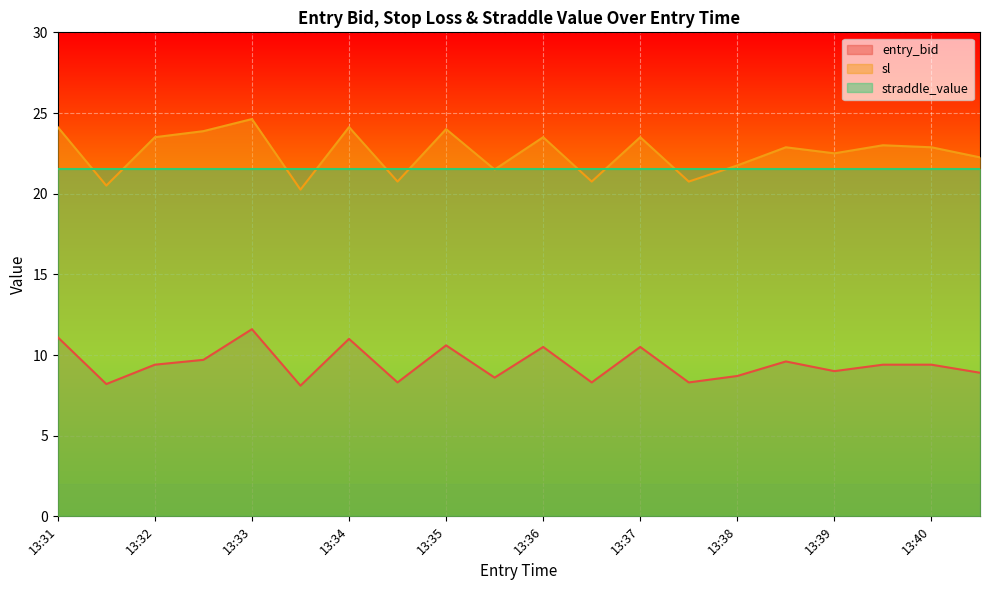

The value of sl at 13:31 is 39.2. True or false?

False